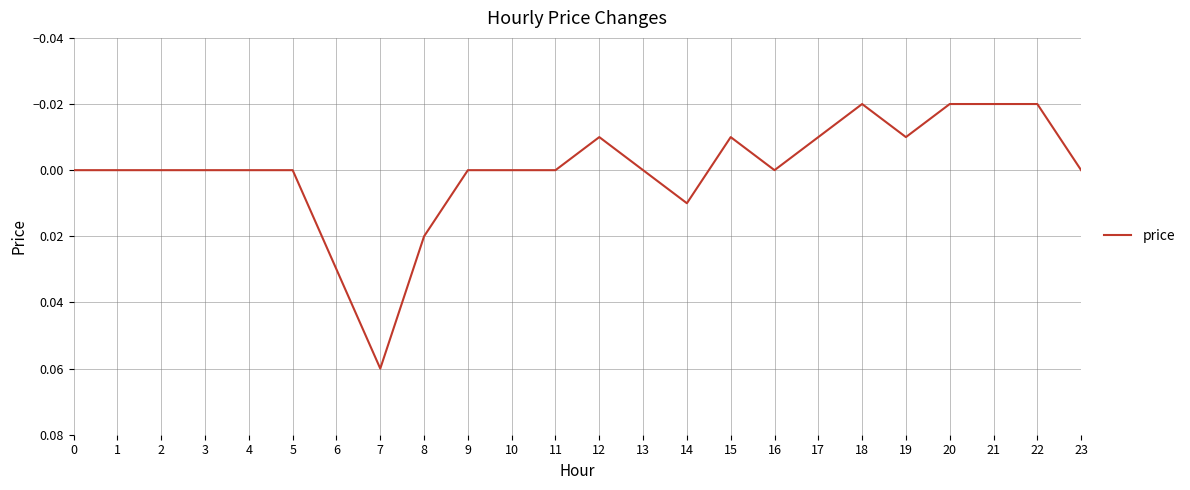

How many lines are shown in the chart?

1